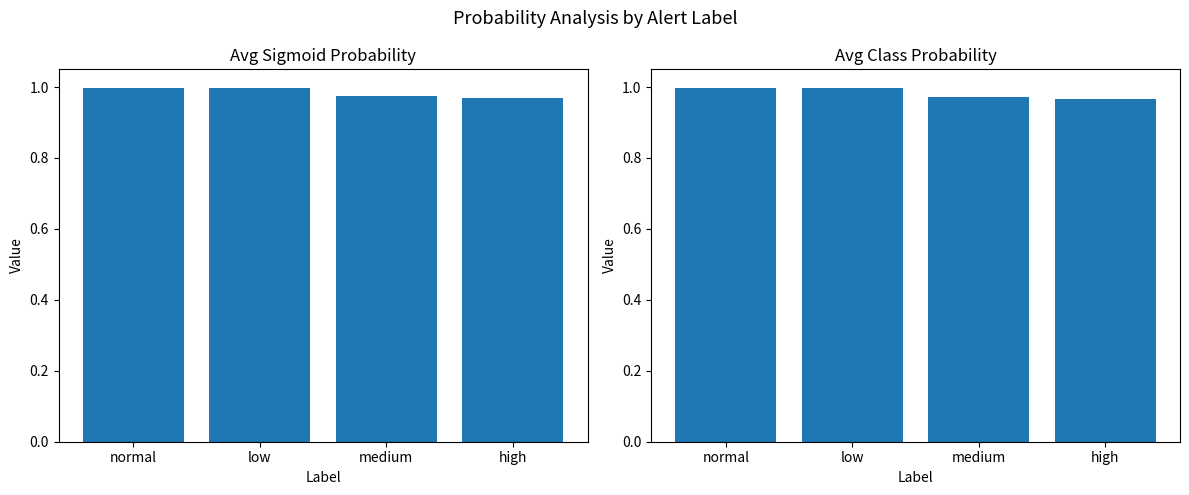

What is the sum of the avg_sigmoid_prob values at normal and high?

2.0